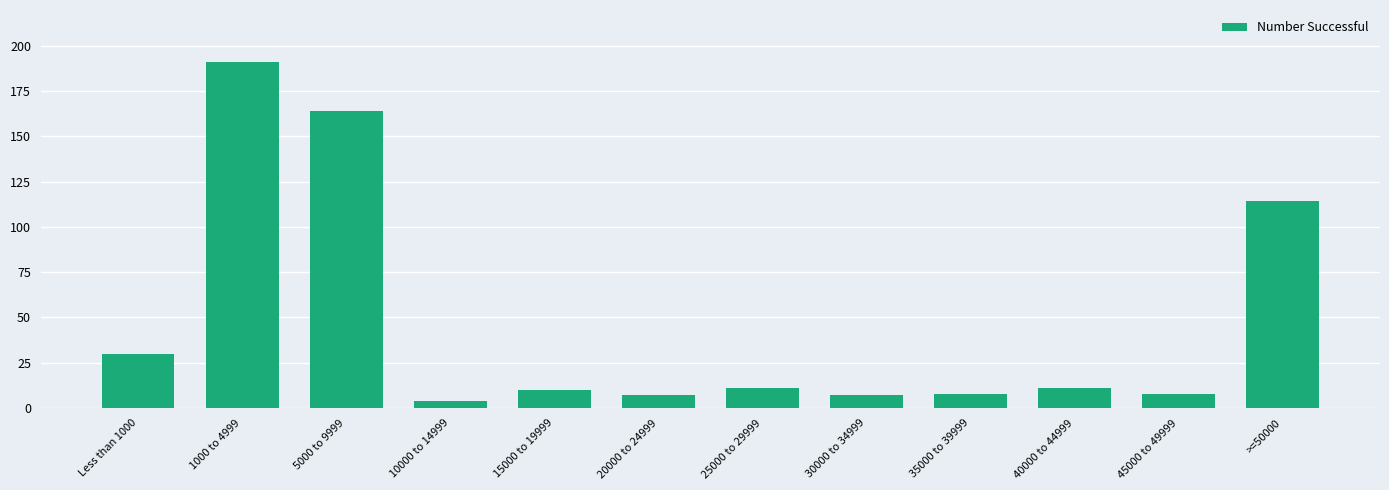

How many categories are shown in the chart?

12